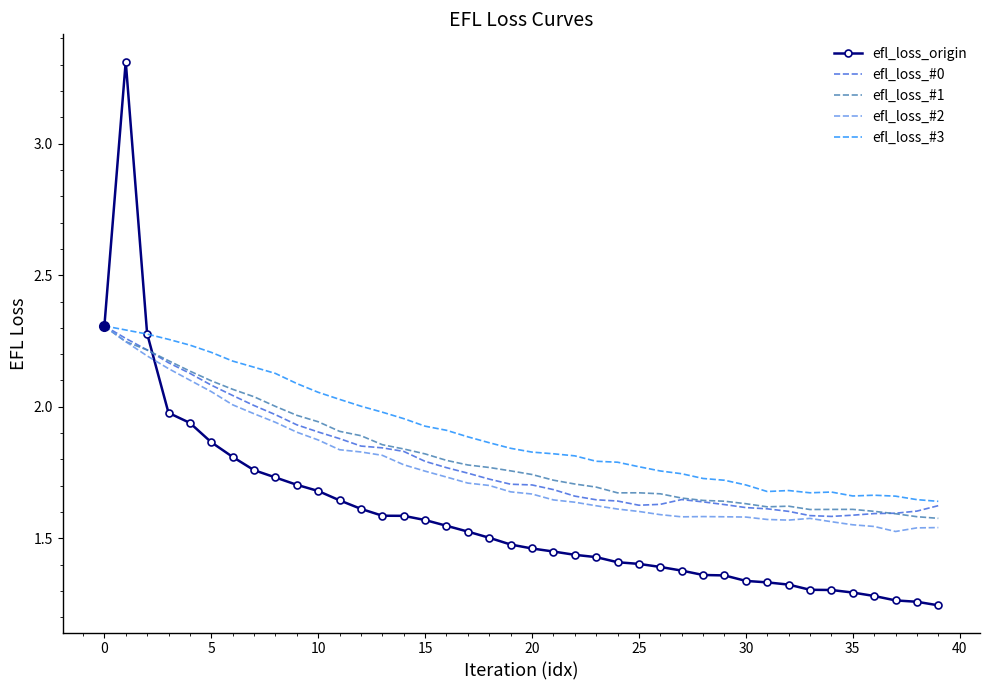

How many series are shown in this chart?

5